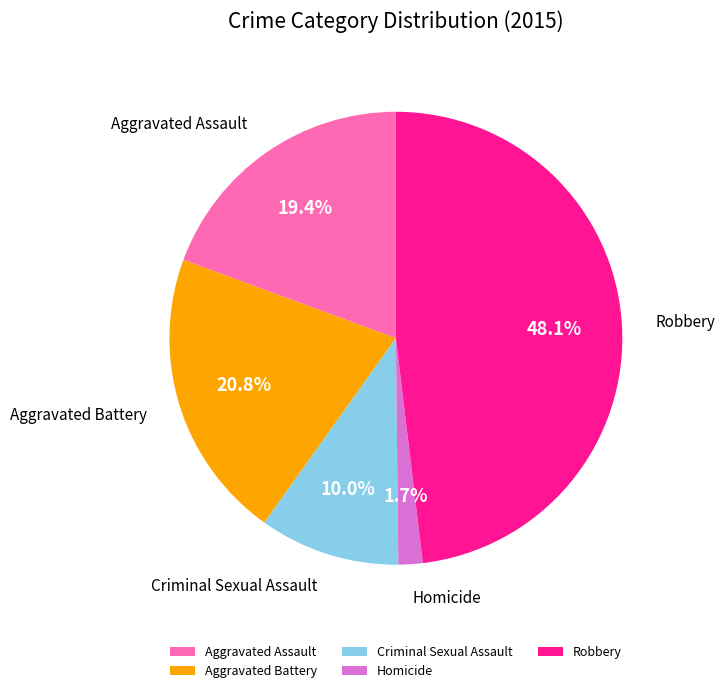

Rank the categories by value from highest to lowest.

Robbery, Aggravated Battery, Aggravated Assault, Criminal Sexual Assault, Homicide